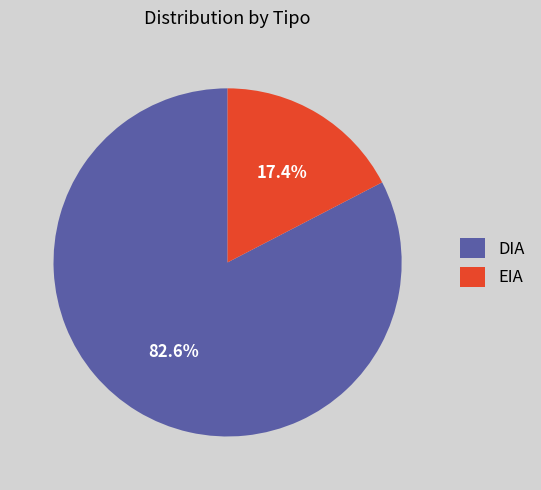

Does DIA represent more than half of the total?

Yes